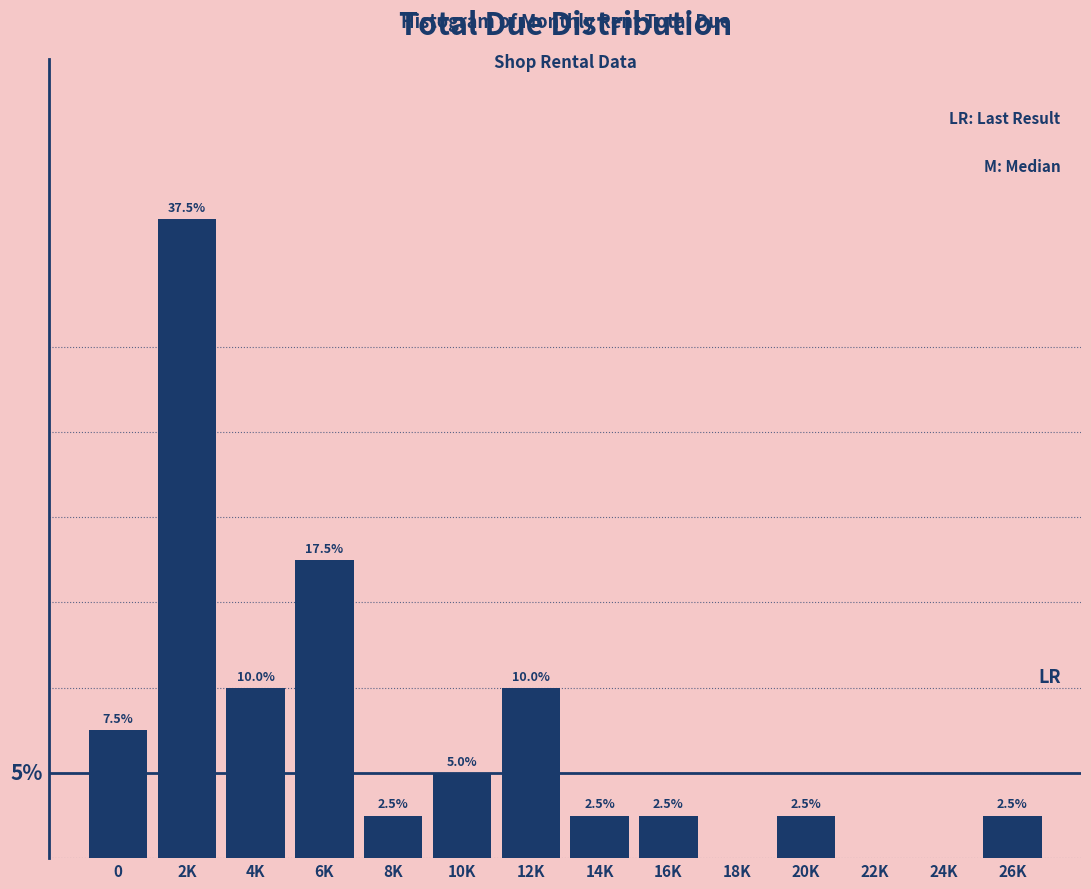

Where is the data nearest to the value 18?

6K